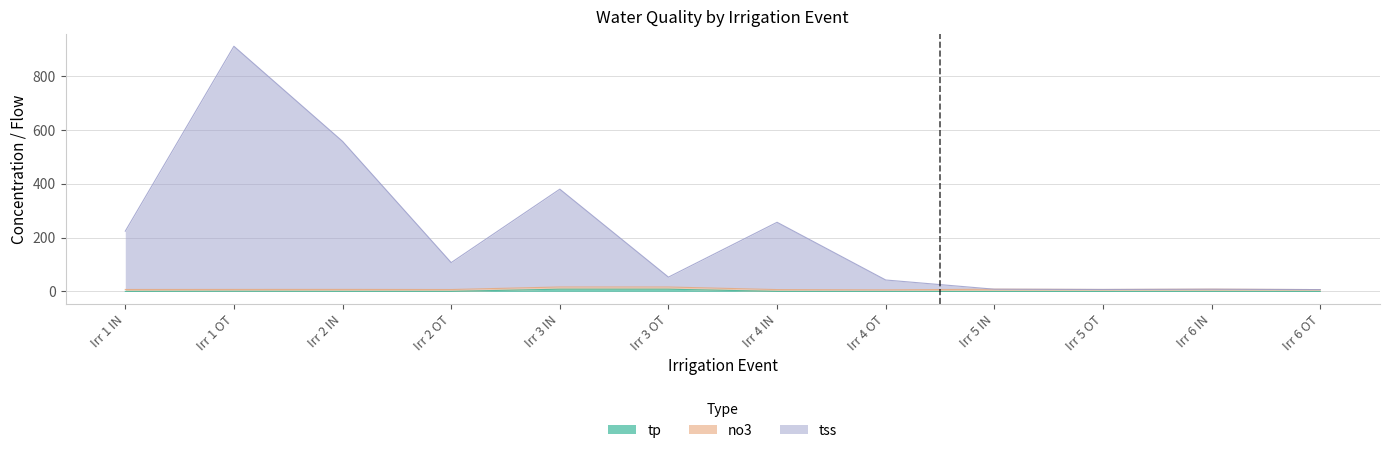

Is it true that tss equals 67.0 at Irr 4 OT?

False